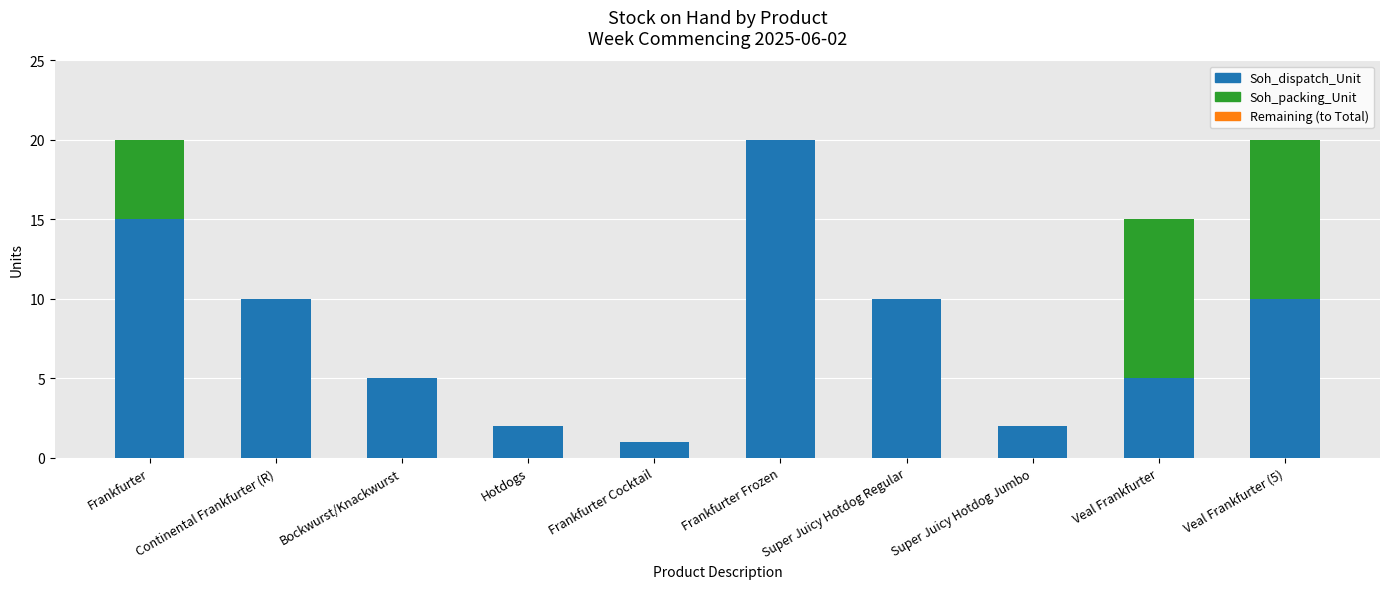

Is it true that Soh_dispatch_Unit equals 8 at Bockwurst/Knackwurst?

False